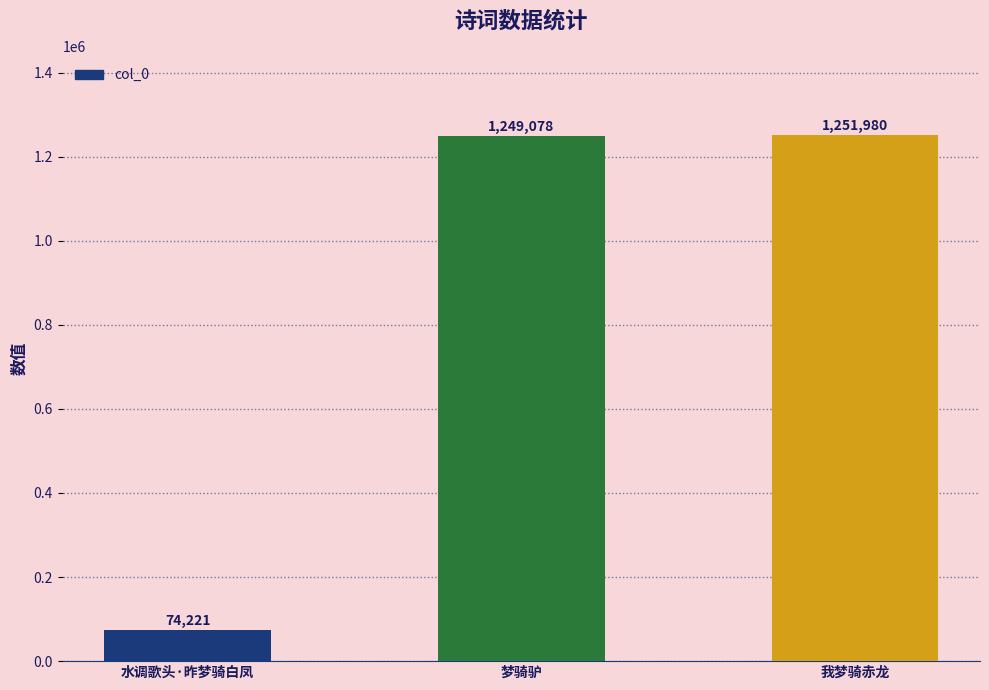

What is the approximate value at 水调歌头·昨梦骑白凤, to the nearest 100?

74200